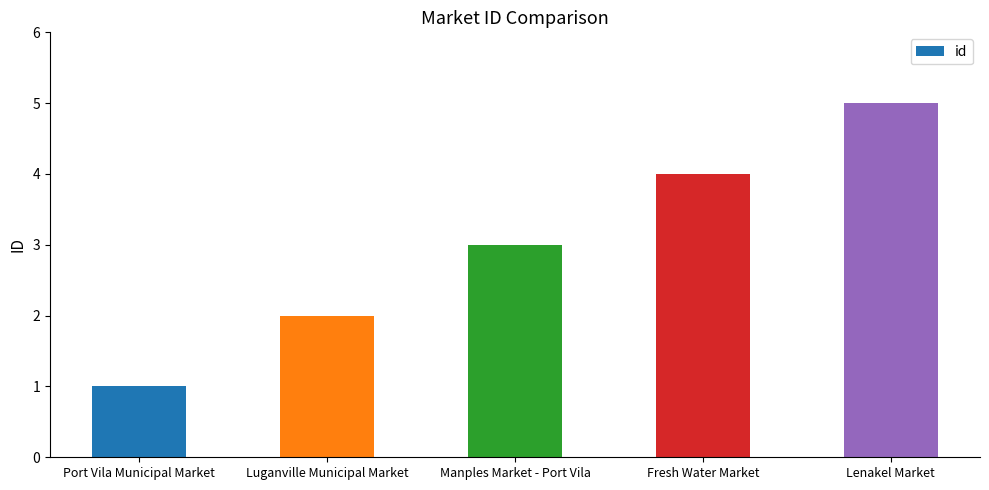

Count the values in the range 2 to 4.

3